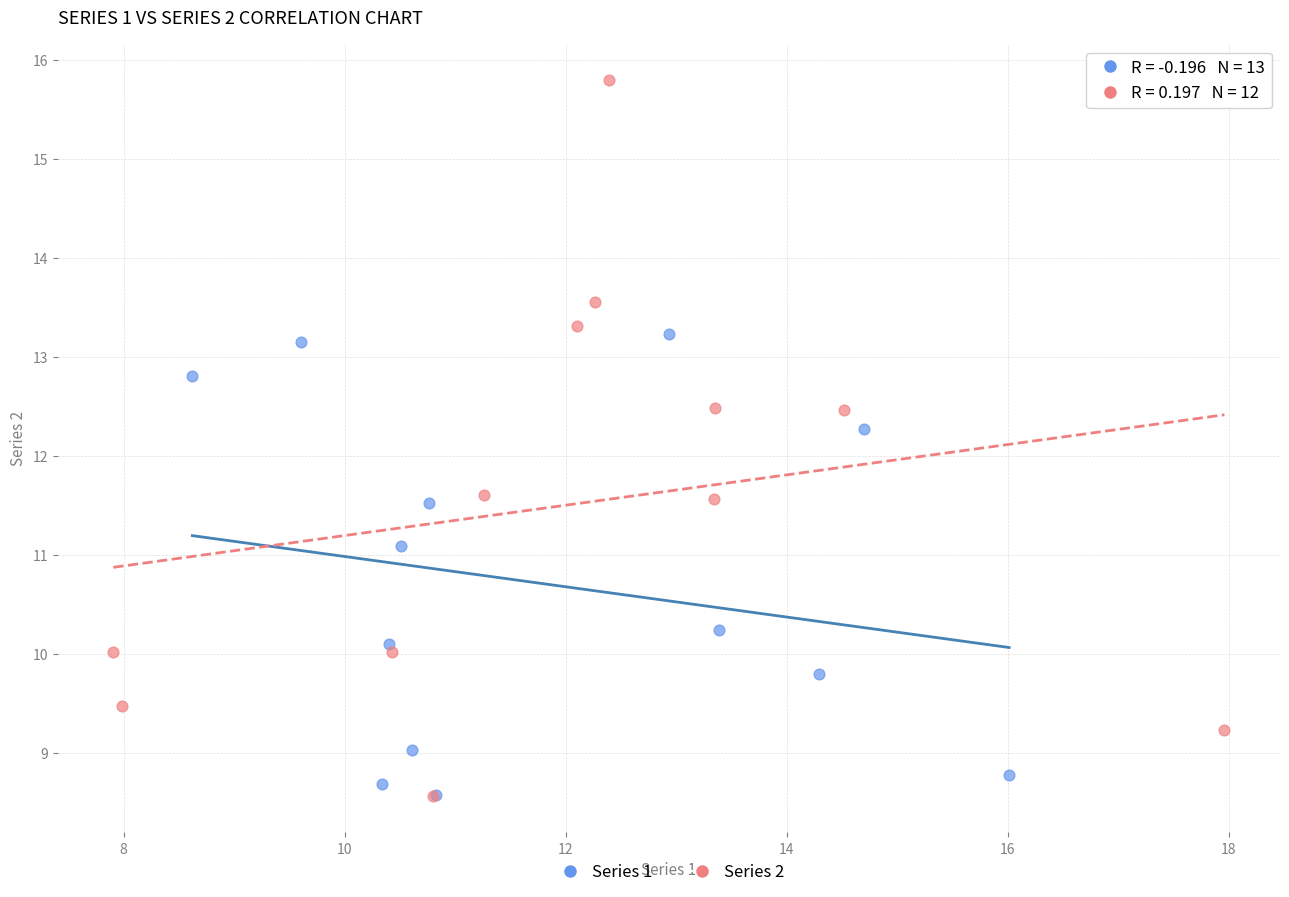

What are all the series names shown in the legend?

Series 1, Series 2